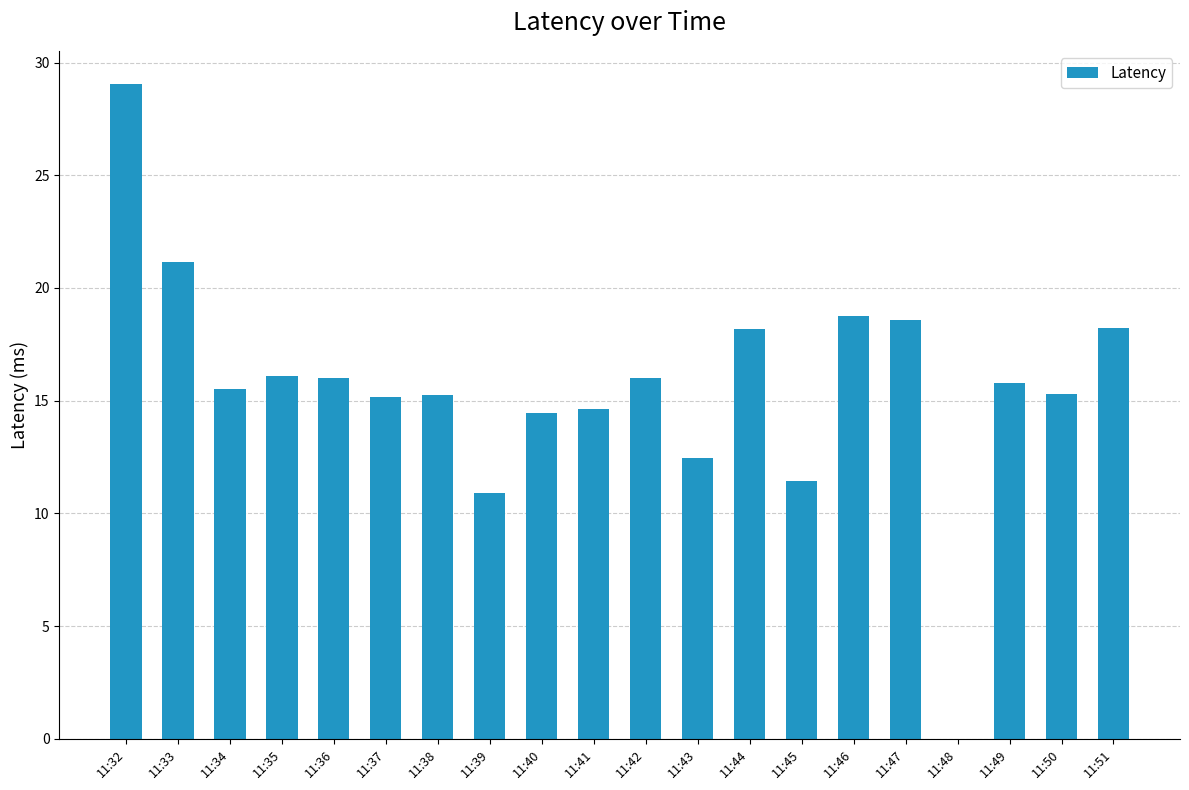

Which has a higher value, 11:50 or 11:44?

11:44